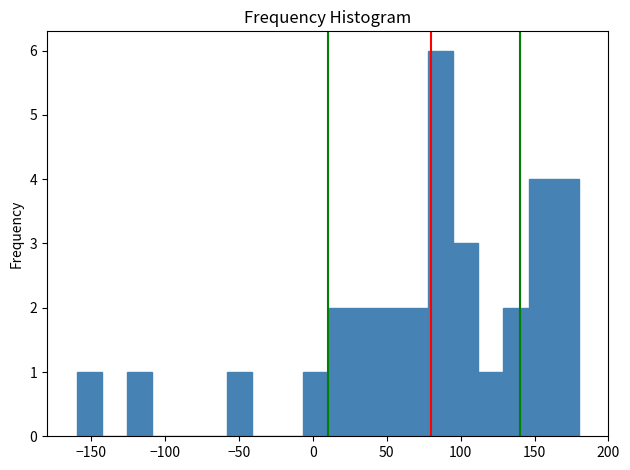

Around what value on the x-axis is the tallest bar? Give the approximate position of its centre, as read against the axis.

85